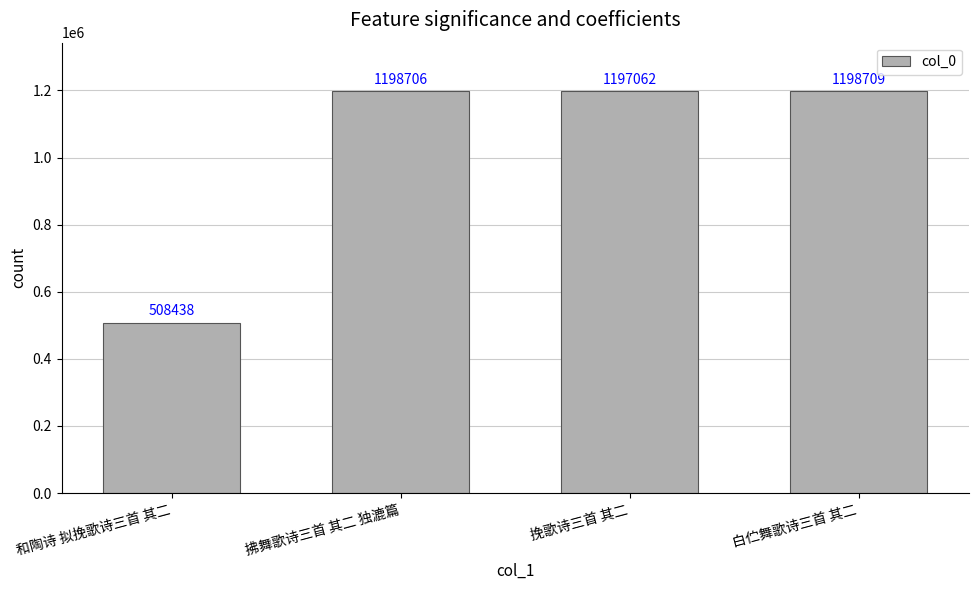

How many values are below 1198706?

2